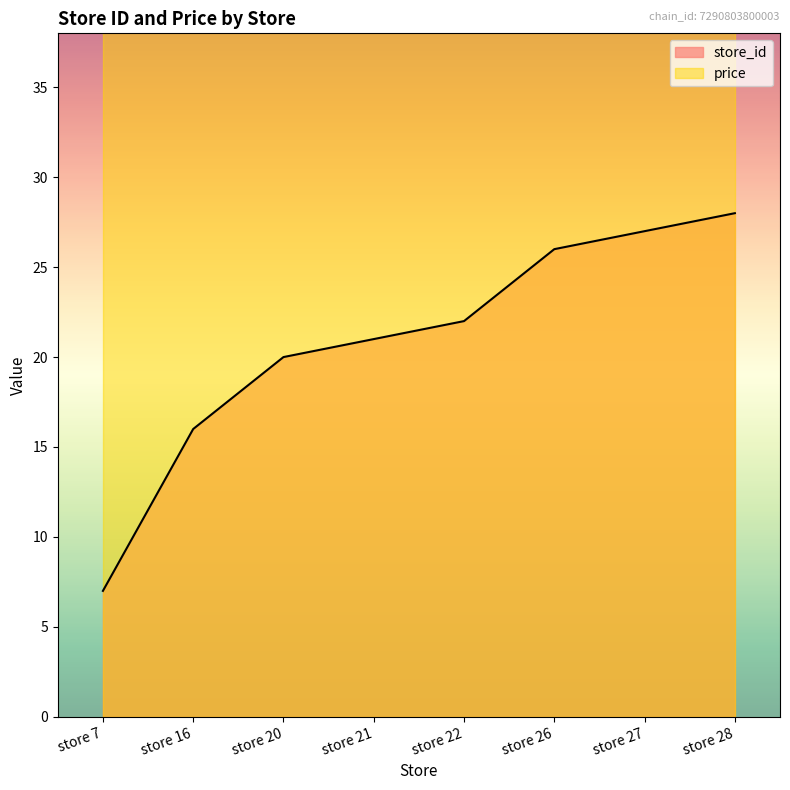

True or false: the data shows 27 at store 27.

True